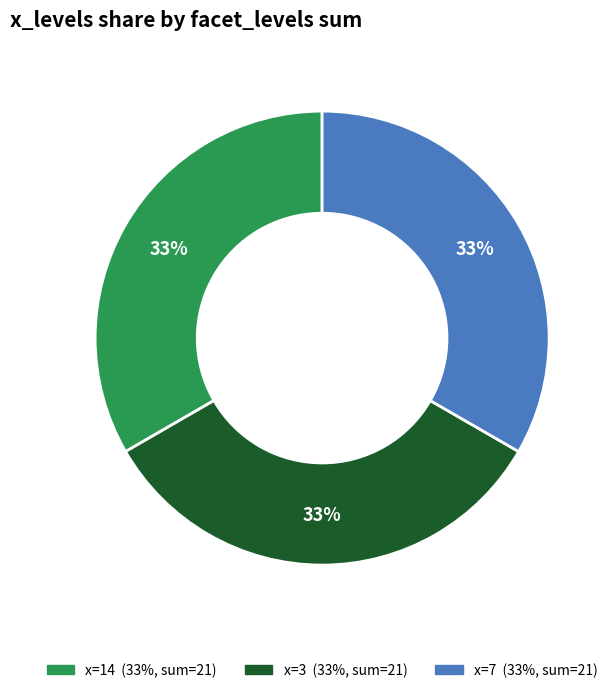

To the nearest percent, what is the average slice percentage?

33%